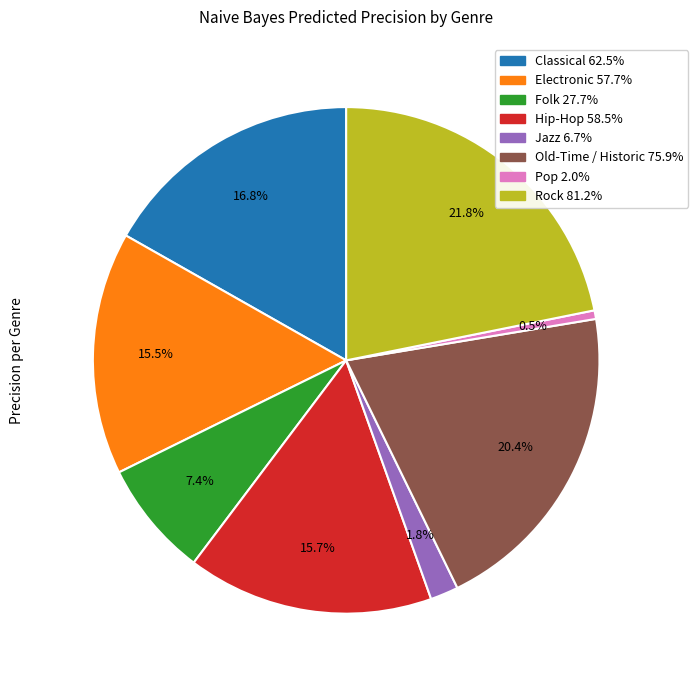

Does any single category account for the majority?

No